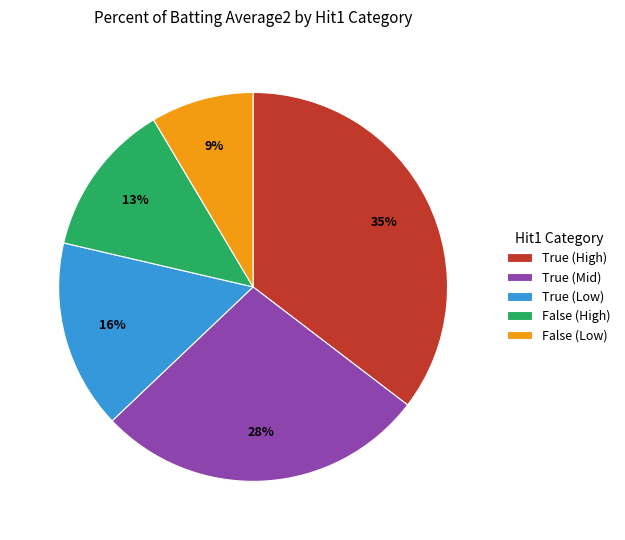

True or false: True (High) accounts for 46% of the total.

False